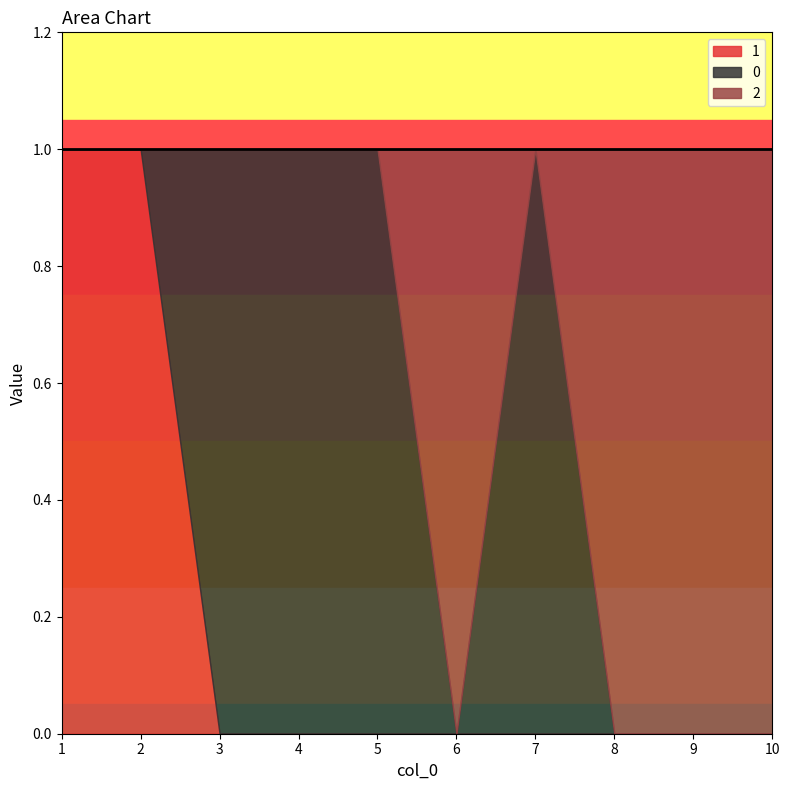

Between 9 and 6, which is larger?

9